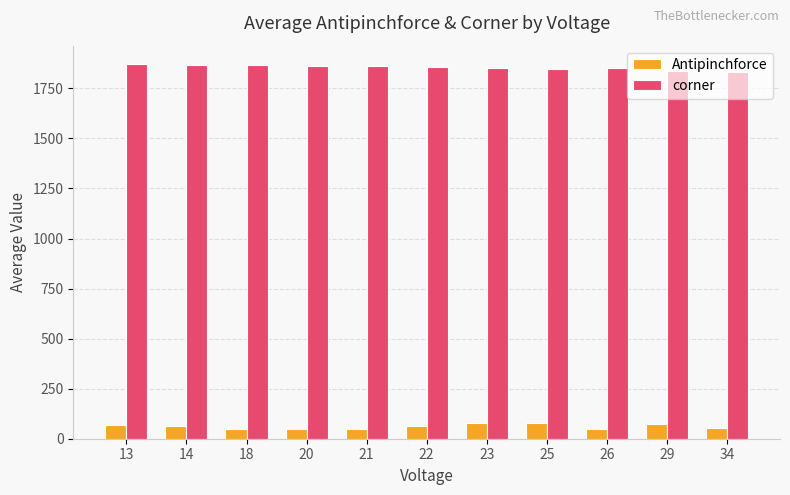

What is the highest value of the corner series?

1870.0